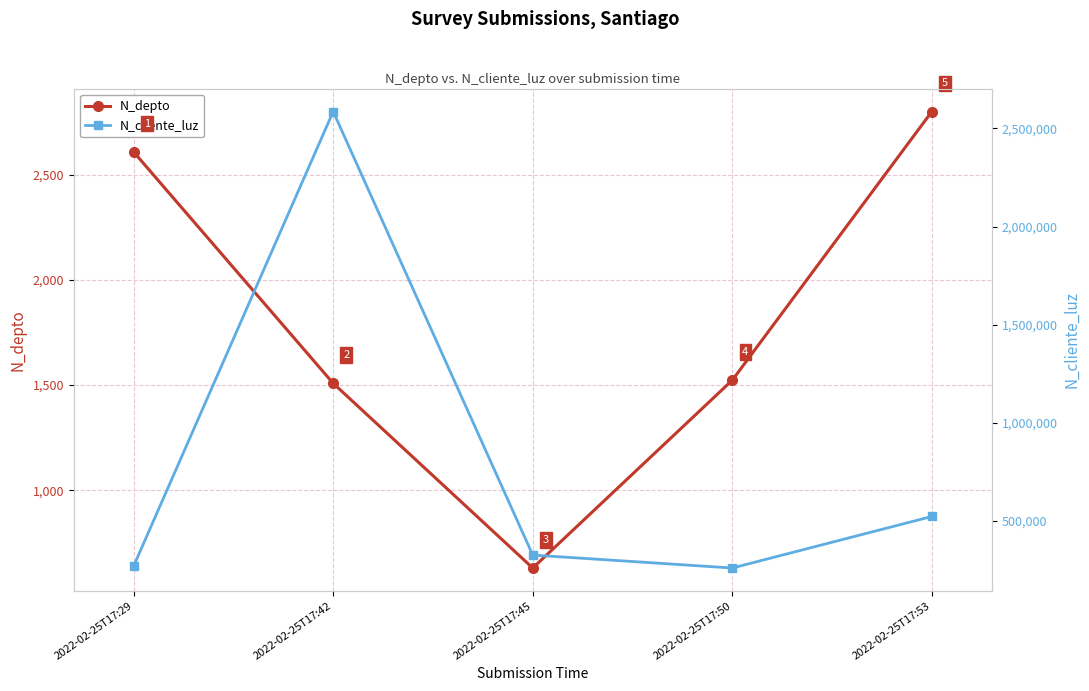

Which label corresponds to the smallest value in the chart?

2022-02-25T17:45